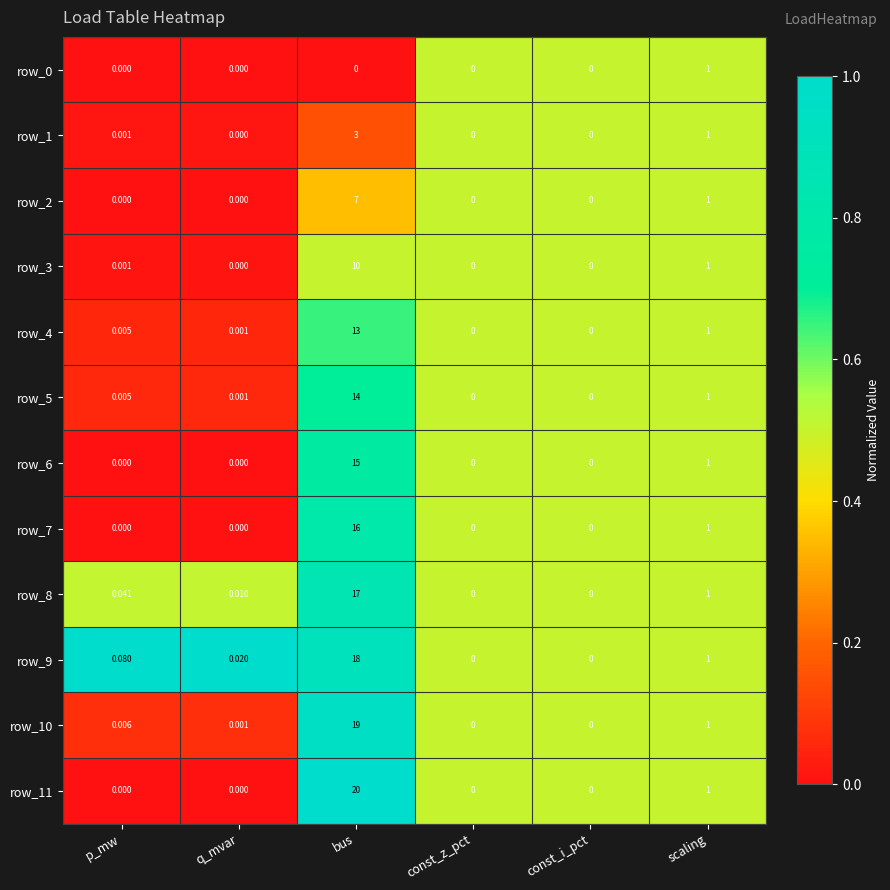

What is the sum of all row_11 values?

21.0